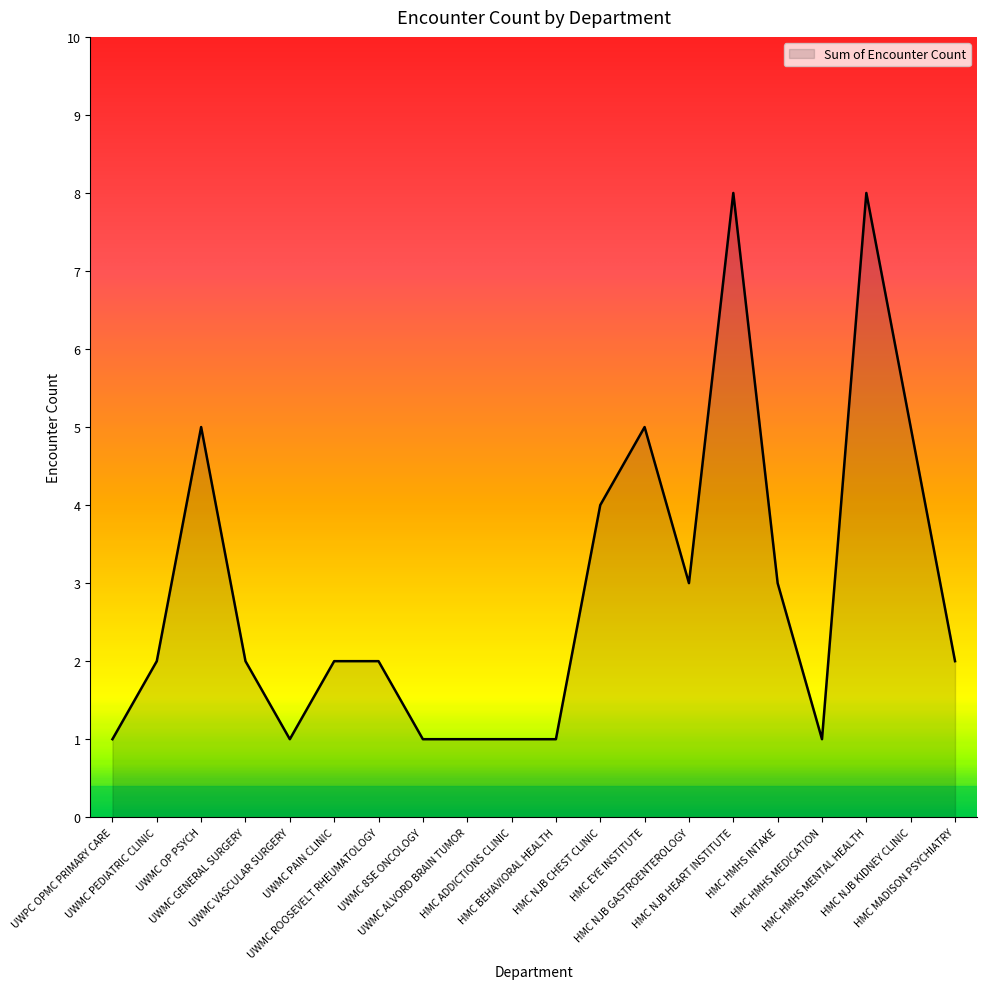

How many lines are shown in the chart?

1